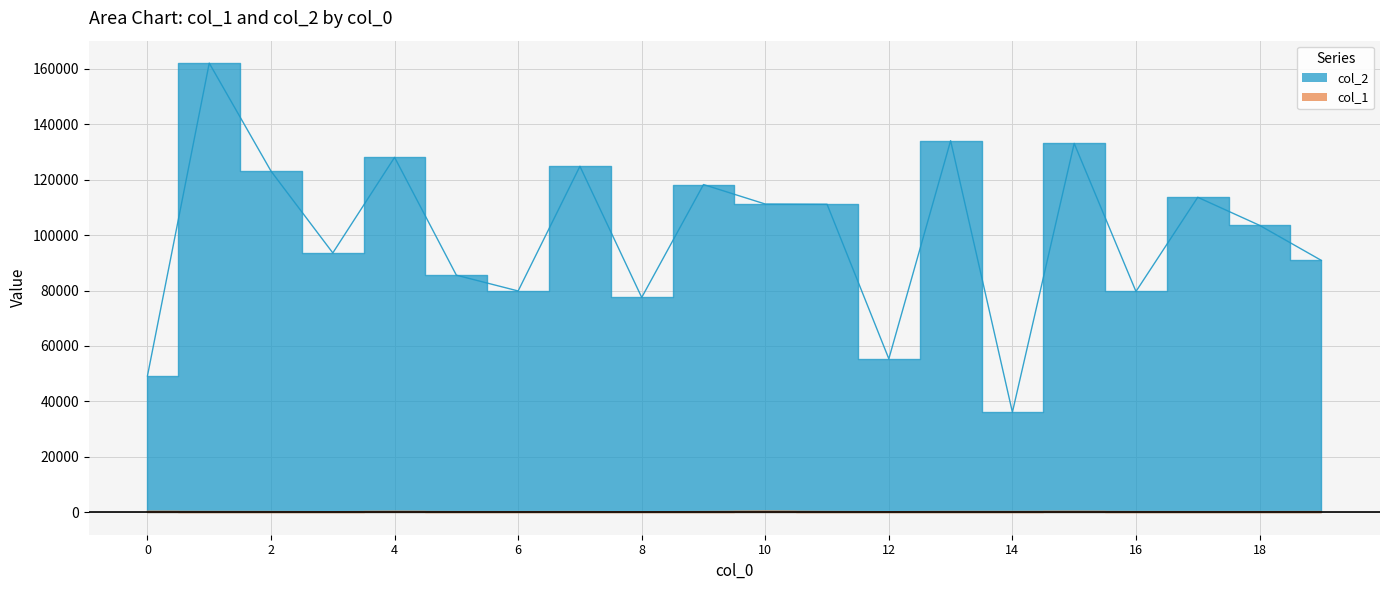

At which category is the sum across all series the highest?

1